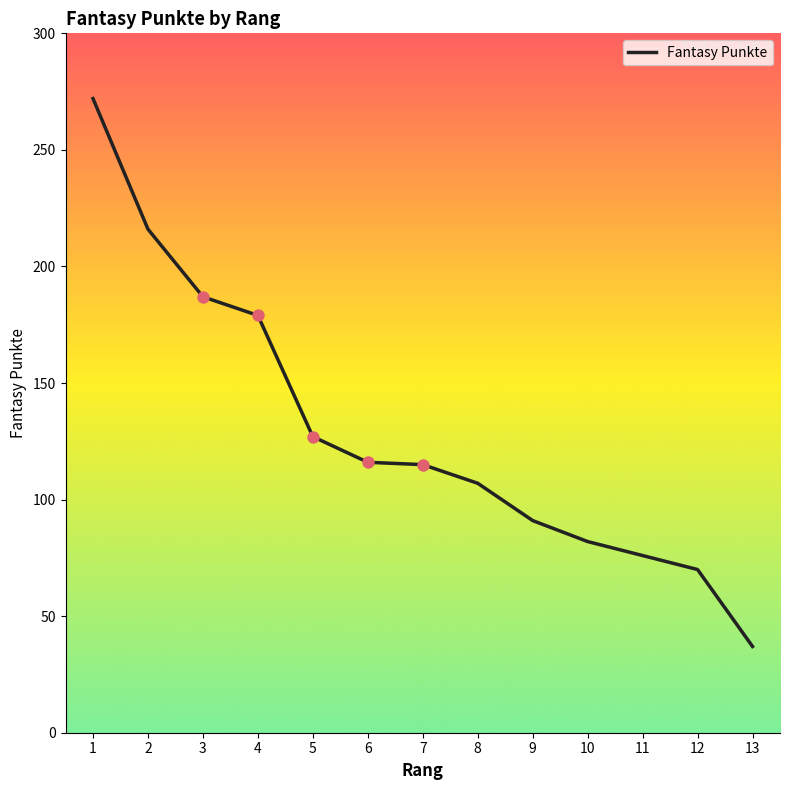

Between 11 and 4, which is larger?

4